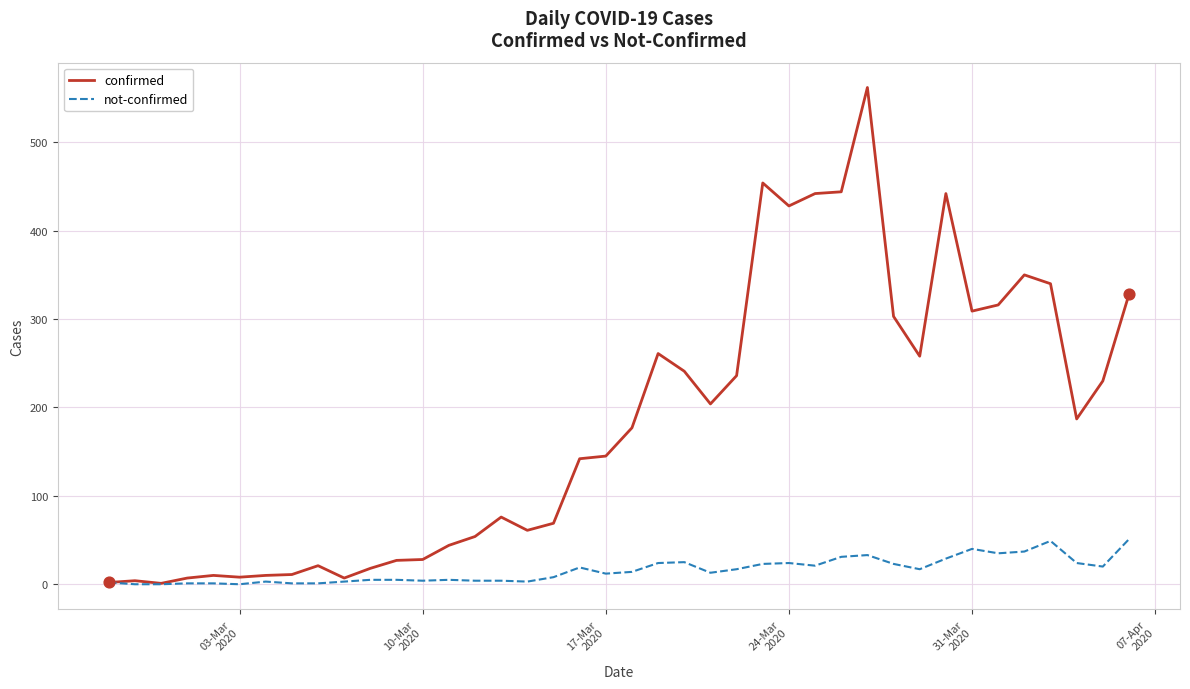

Which series has the widest spread of values?

confirmed